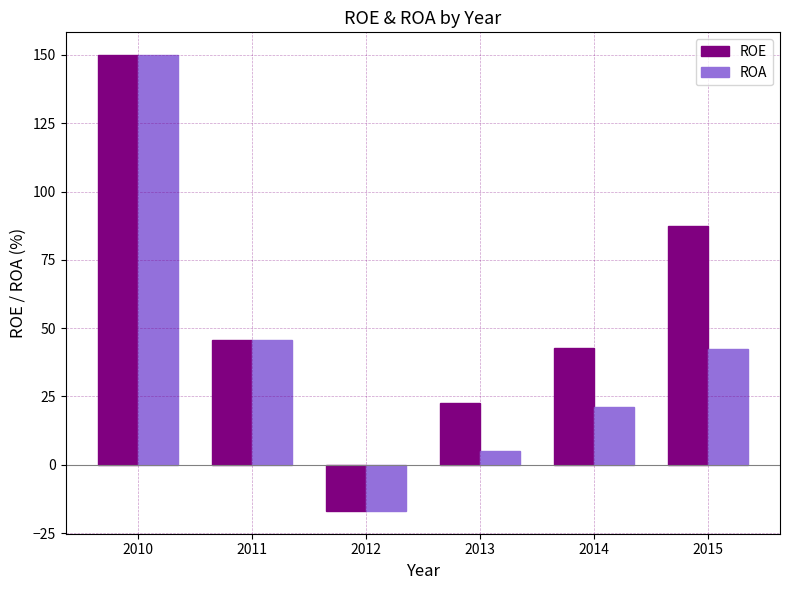

True or false: ROA has a value of 243.5 at 2010.

False